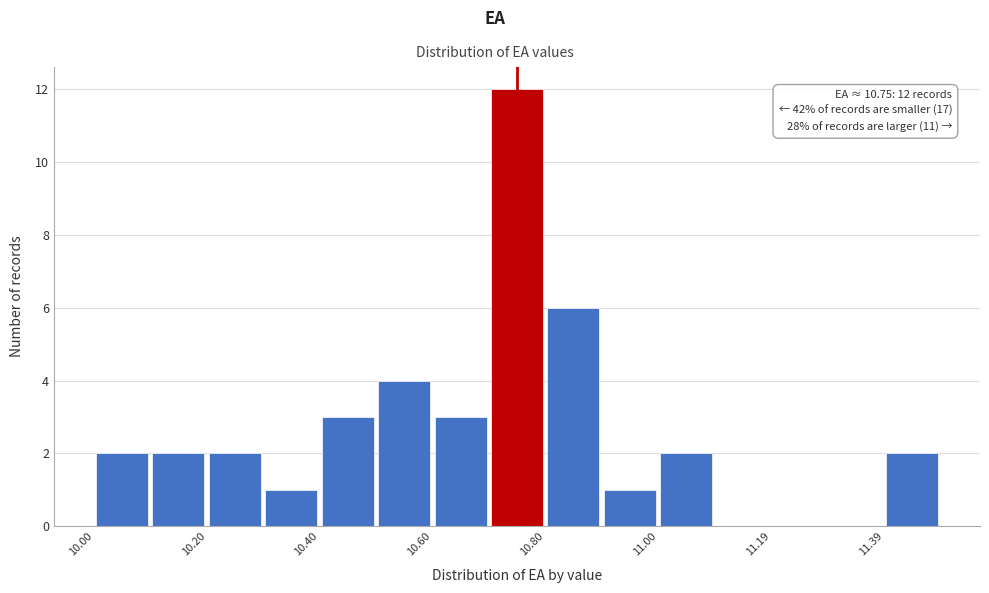

Over which range of the x-axis is the bar tallest?

10.7 to 10.8